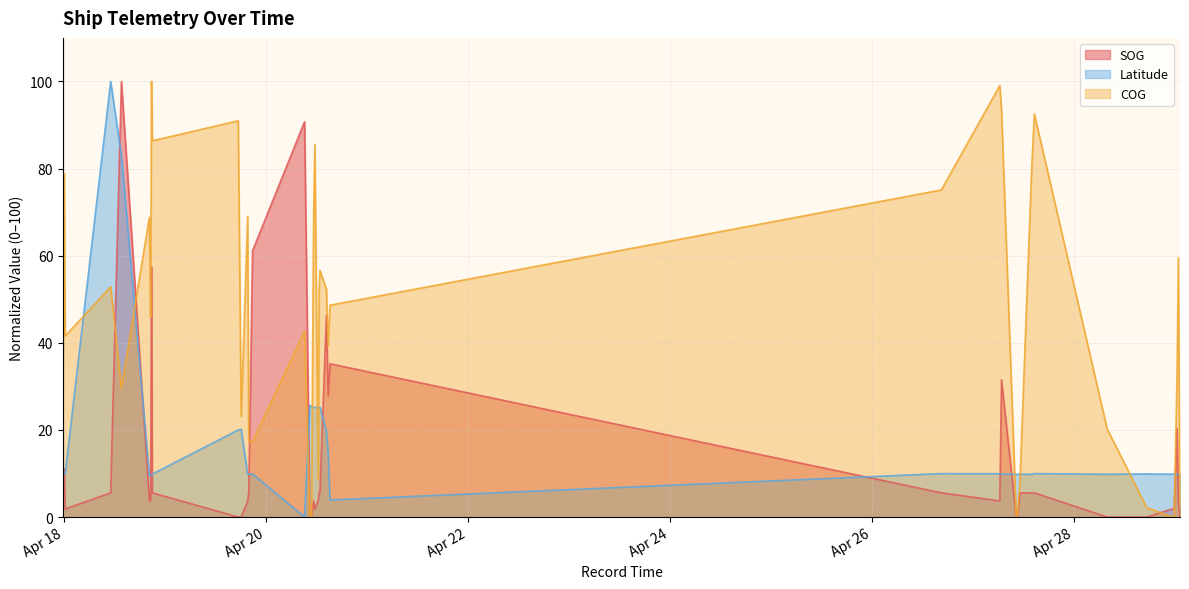

What is the label of the 14th point from the right?

2024-04-27 06:23:34